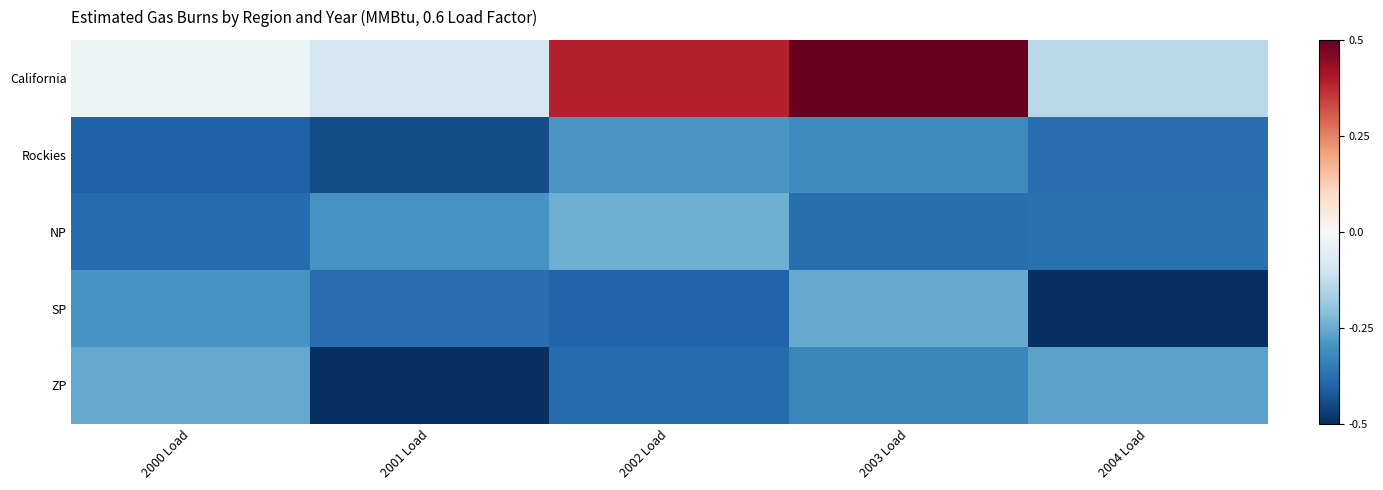

At how many categories does at least one series exceed 0?

2